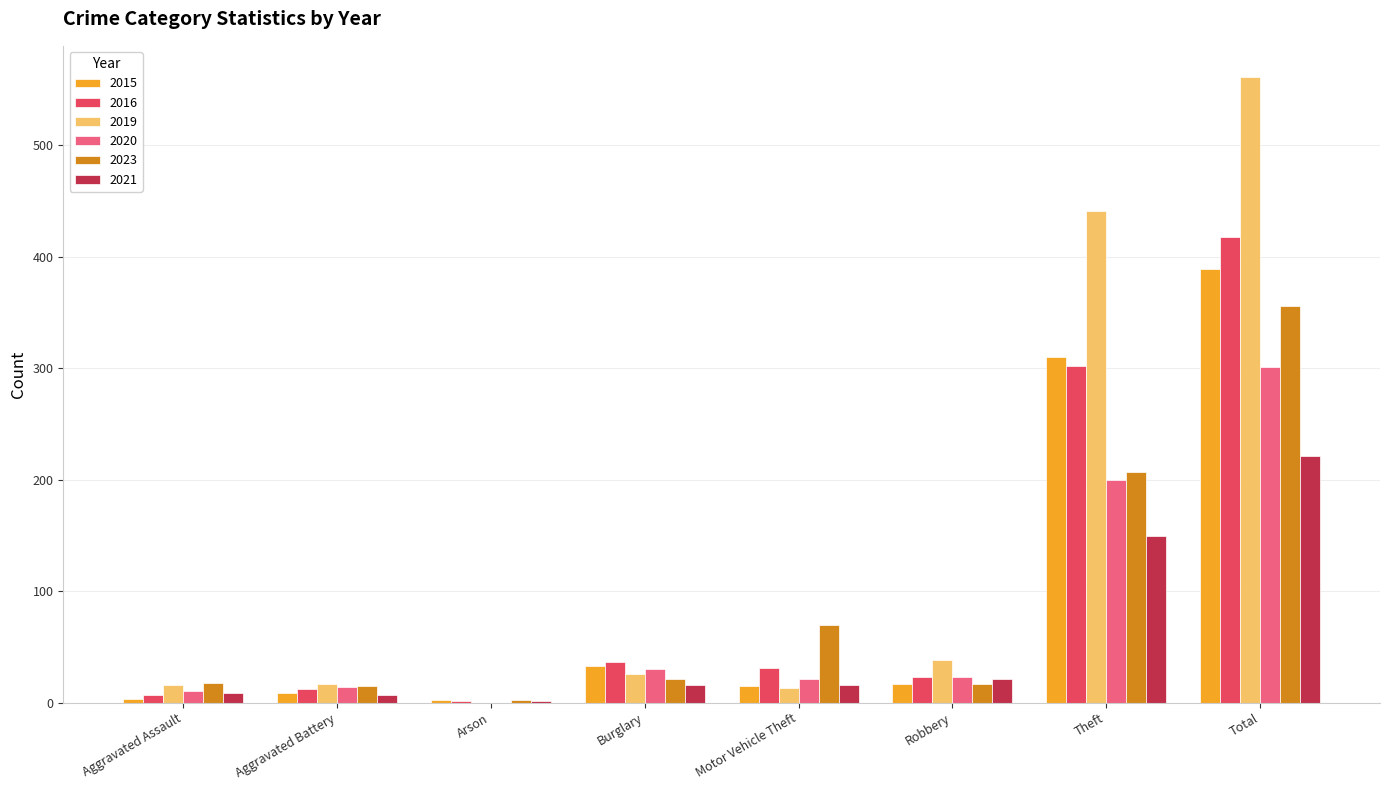

Is the value of 2019 at Aggravated Assault greater than the value of 2016 at Theft?

No